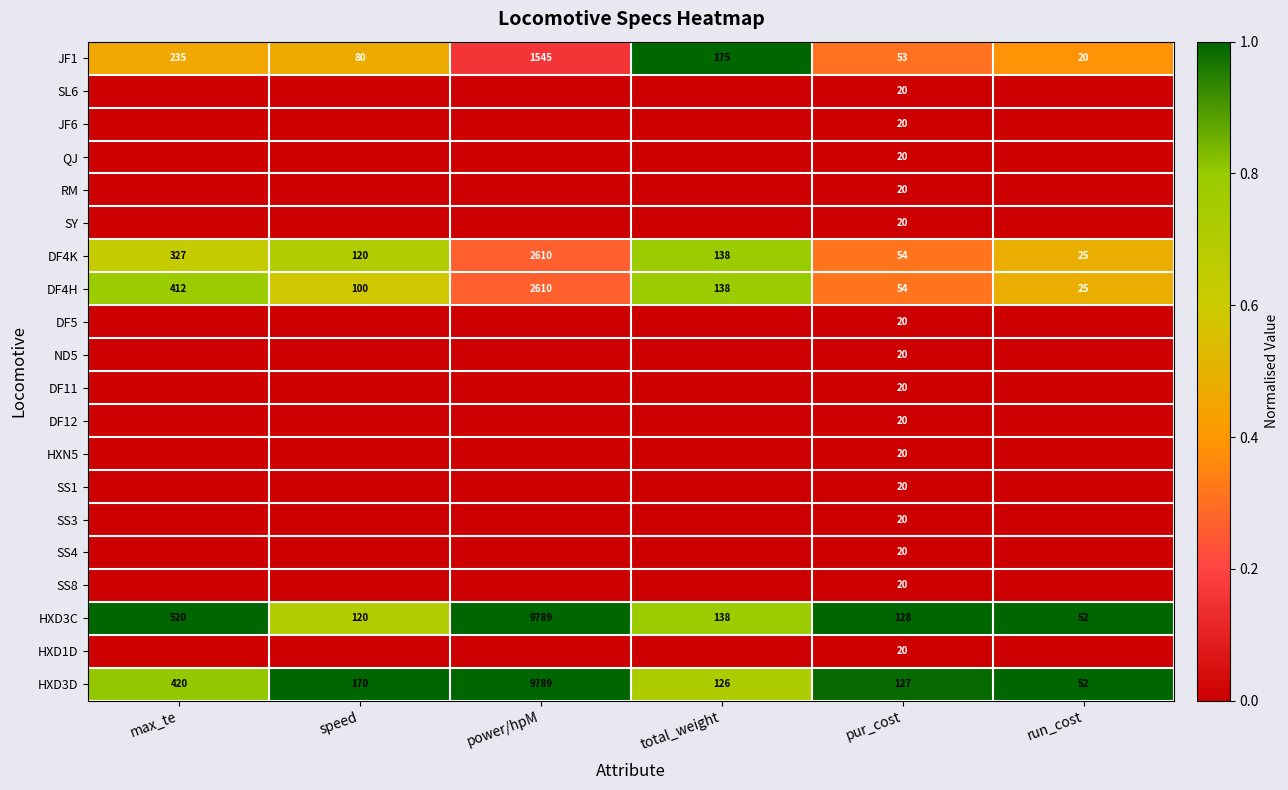

True or false: SL6 has a value of 20 at pur_cost.

True